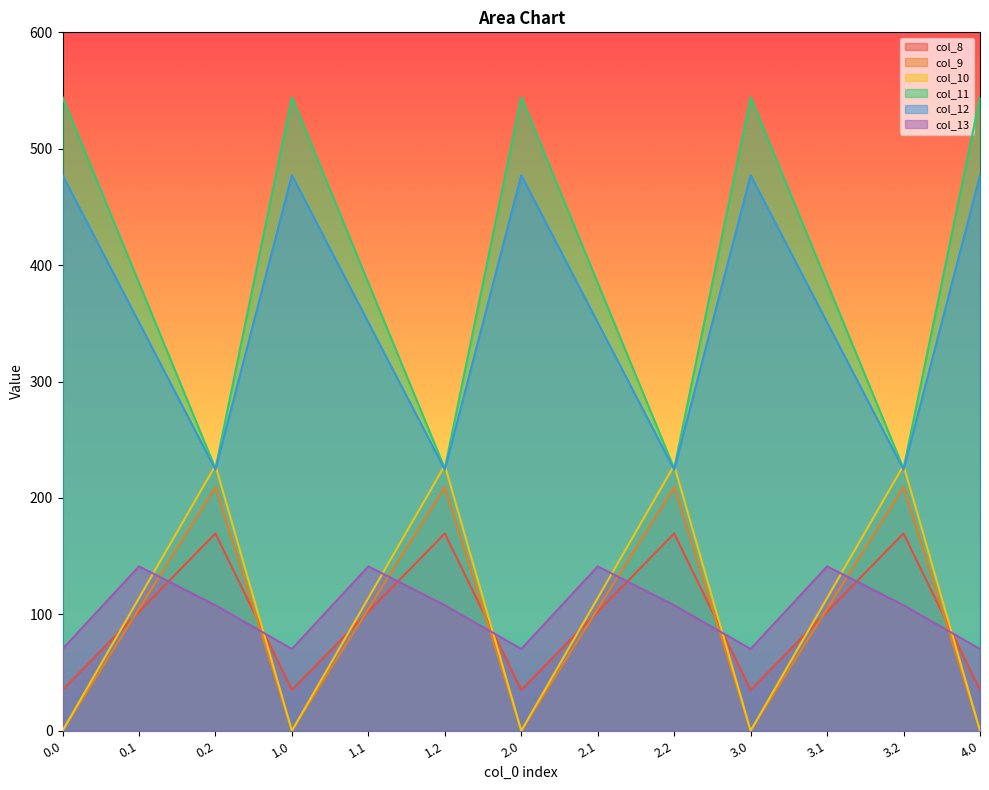

What is the value of the col_10 point at the 3rd from the left?

228.0